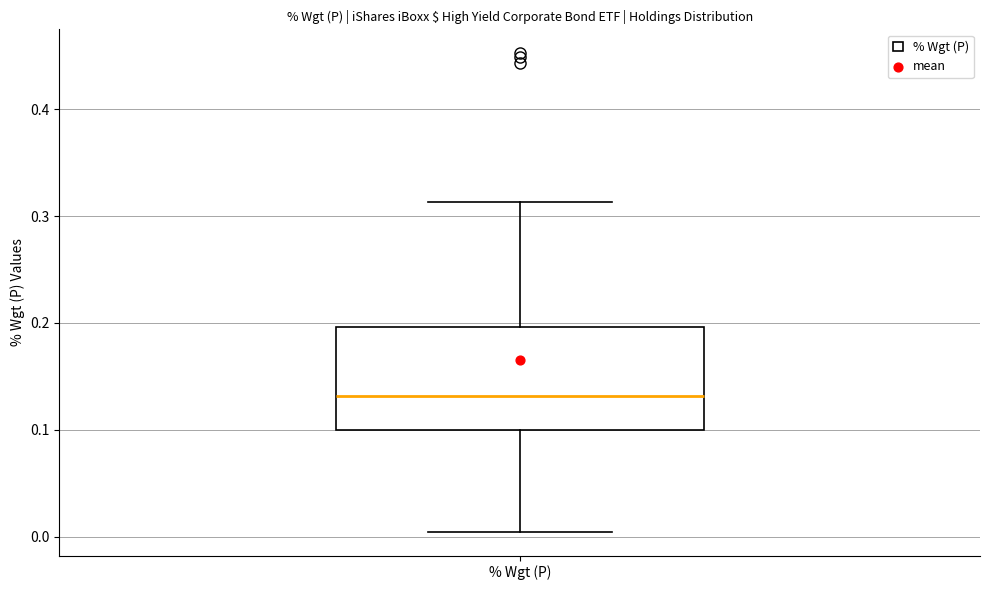

Transcribe this box plot: give where the median line is, the range the box spans, and where the two whiskers end, as read against the y-axis. The values are not printed on the chart, so give them approximately, as read against the axis.

median 0.13, box 0.10 to 0.20, whiskers 0.00 to 0.31